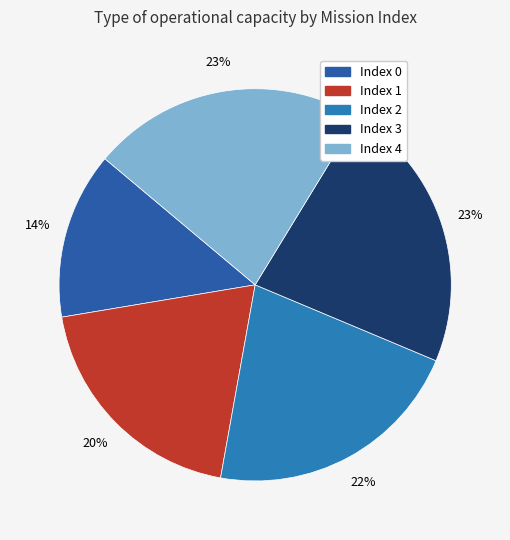

Count the number of slices in the pie.

5